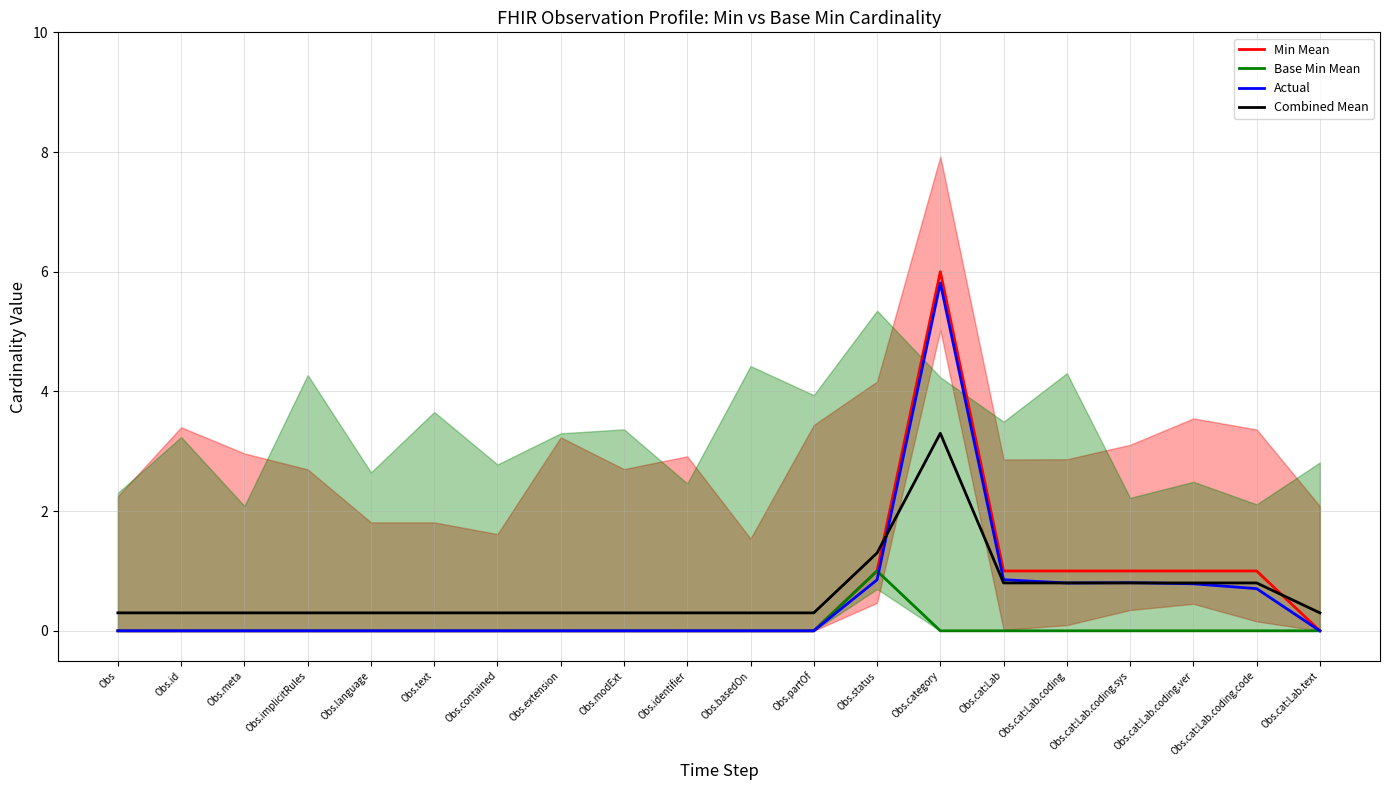

True or false: Base Min Mean and Combined Mean cross at least once.

False